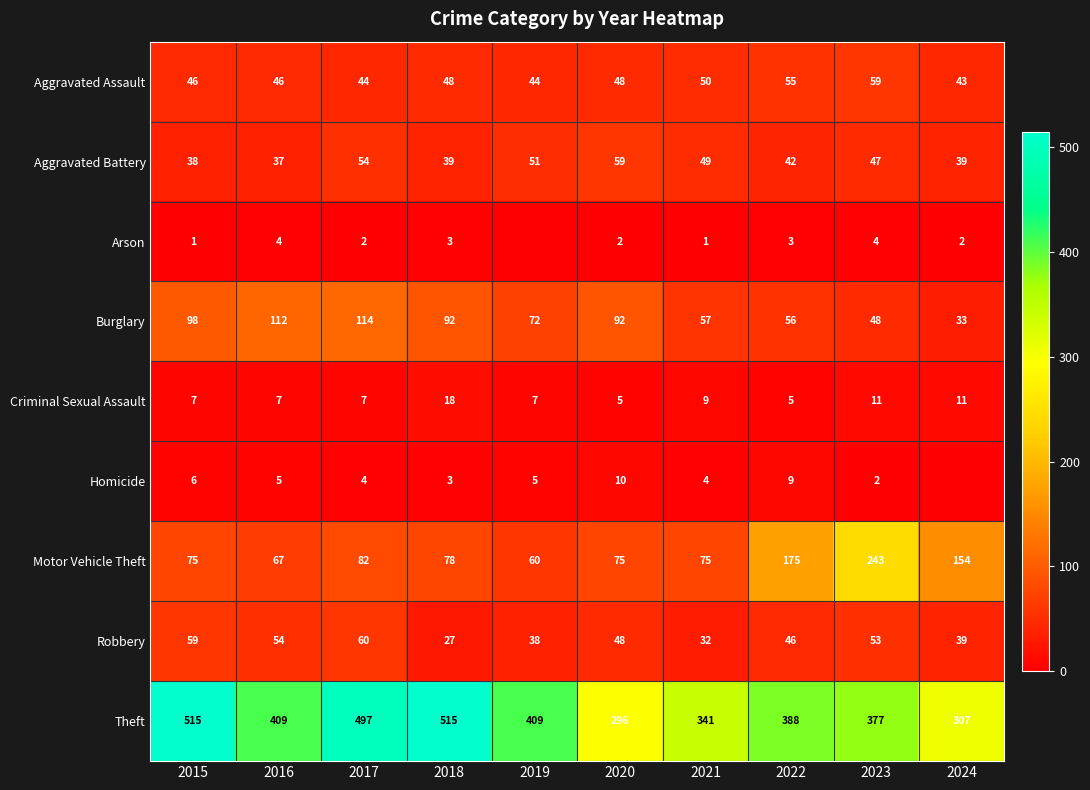

At which category is the sum across all series the highest?

2017